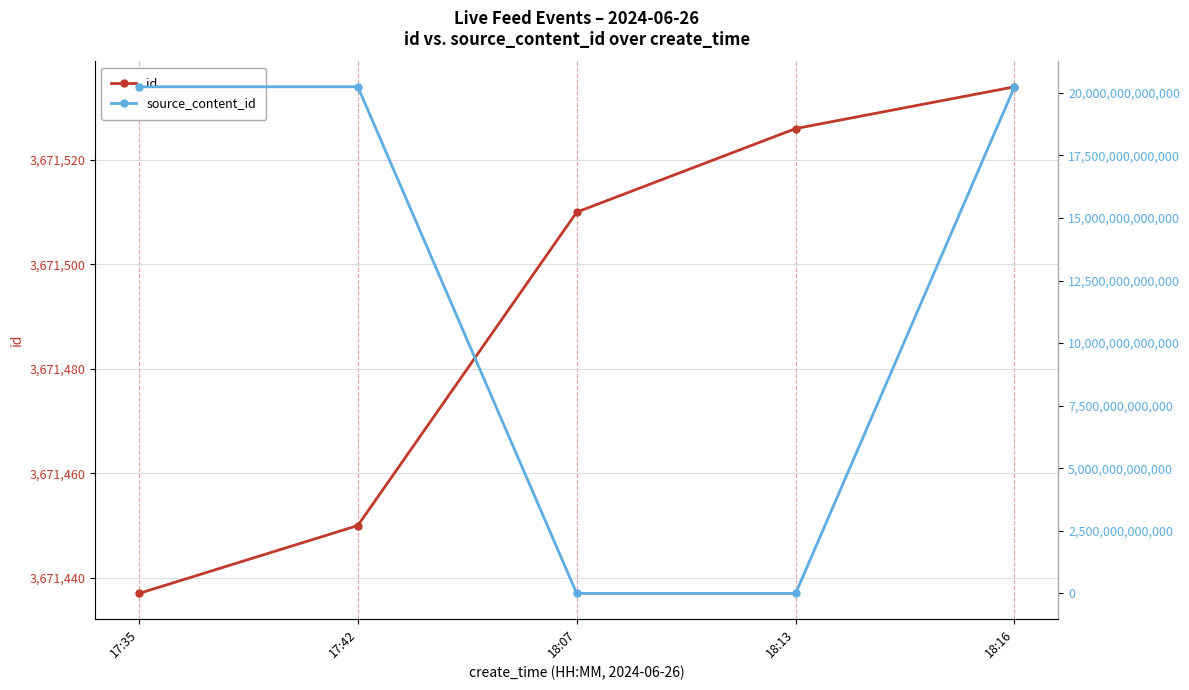

Rank the series by their maximum value, from lowest to highest.

id, source_content_id